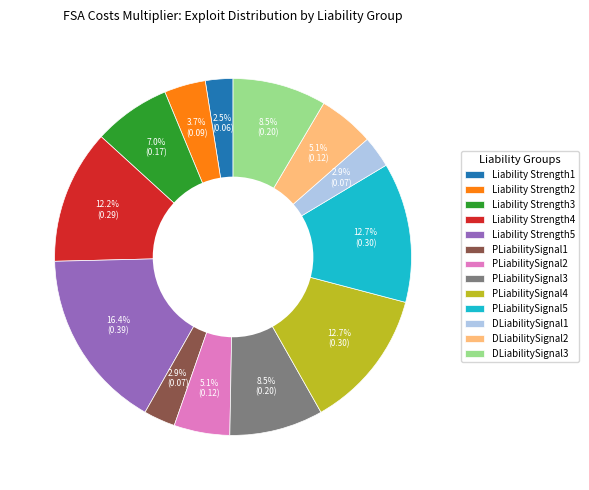

True or false: Liability Strength4 accounts for 25% of the total.

False